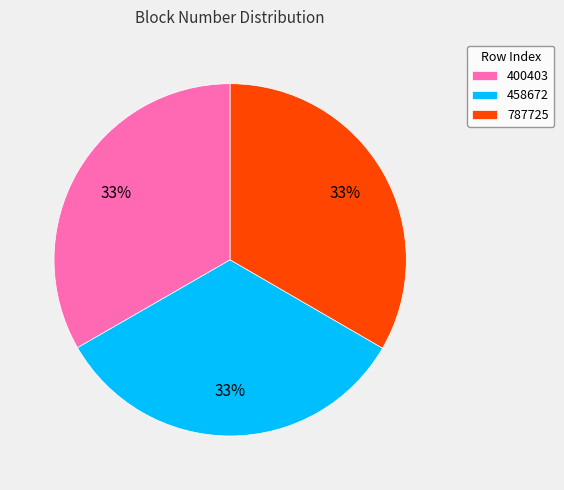

Is there a majority slice in this chart?

No